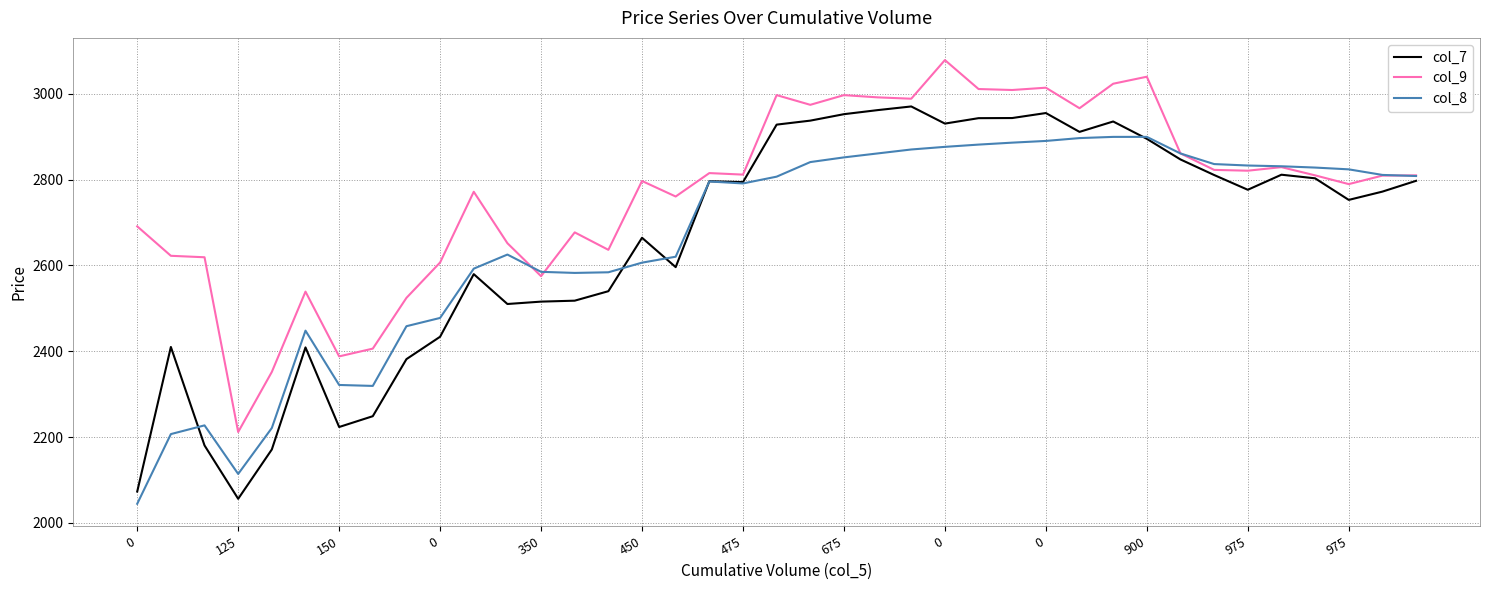

Which series has the largest total across all categories?

col_9